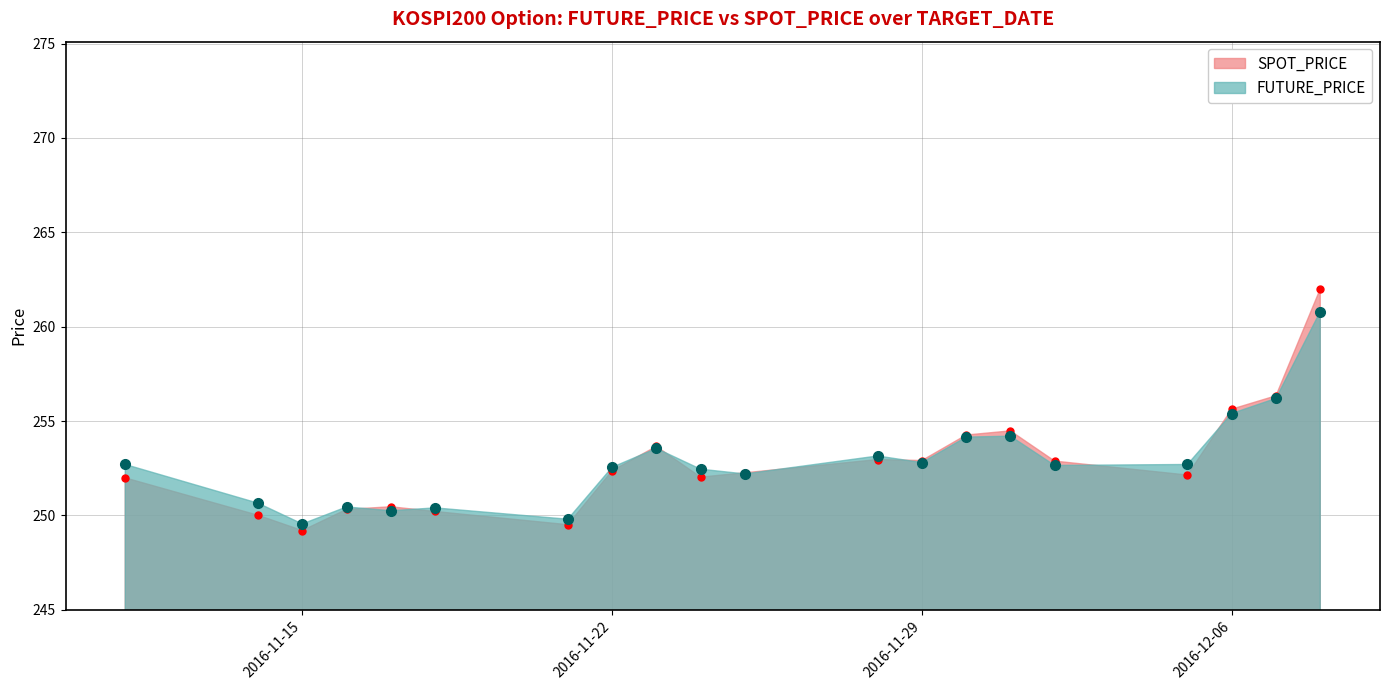

What is the difference between the maximum and second lowest values in the FUTURE_PRICE series?

11.0